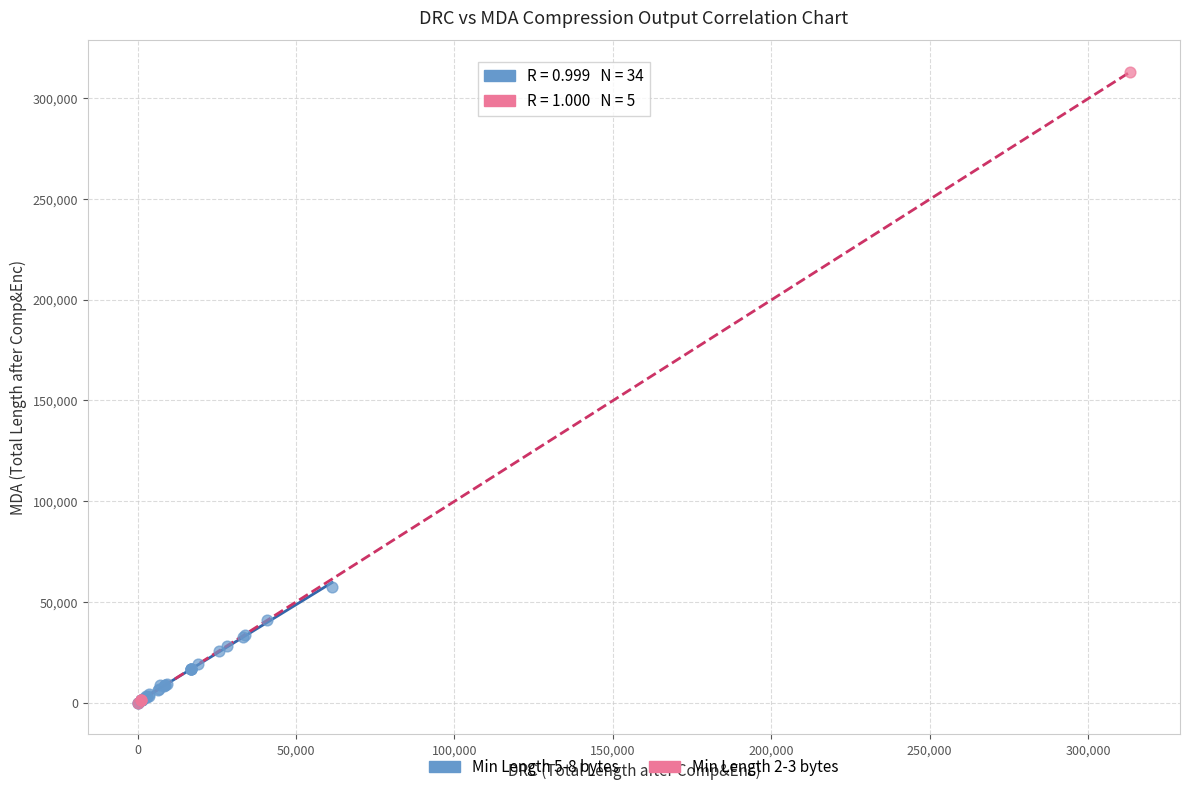

Which series has the largest Y range (max minus min)?

Min Length 2-3 bytes